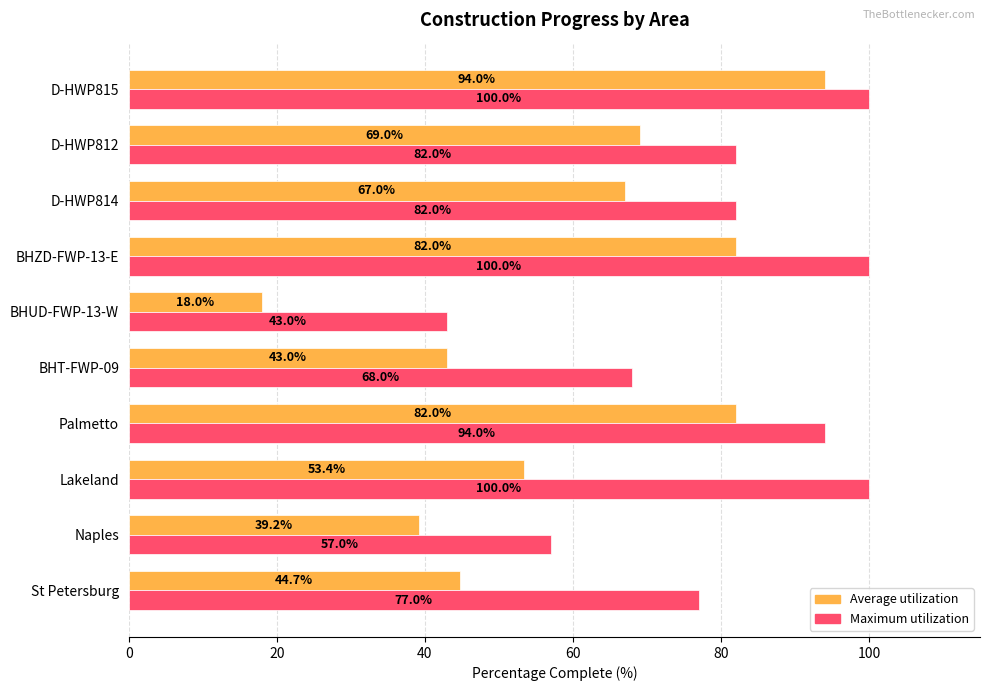

True or false: Average utilization has a value of 82.0 at BHZD-FWP-13-E.

True